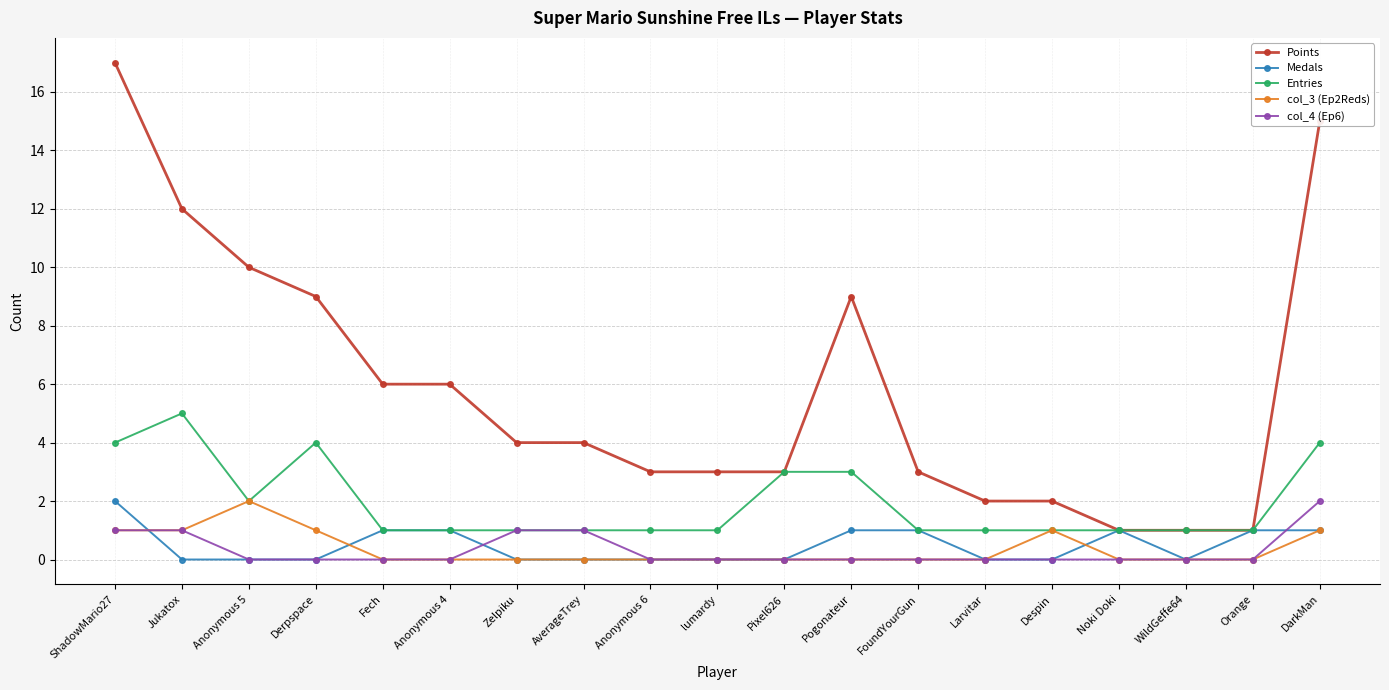

What are all the series names shown in the legend?

Points, Medals, Entries, col_3 (Ep2Reds), col_4 (Ep6)